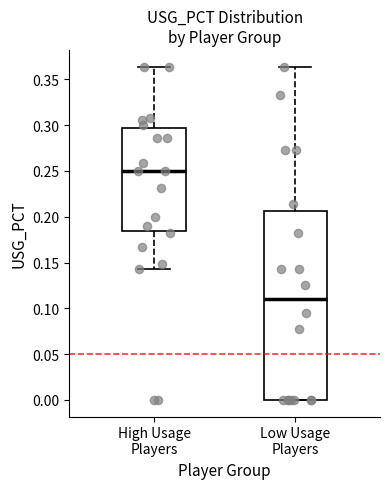

Reading left to right, transcribe this box plot: for each box, give where its median line is, the range the box spans, and where its two whiskers end, as read against the y-axis. The values are not printed on the chart, so give them approximately, as read against the axis.

High Usage Players: median 0.250, box 0.185 to 0.295, whiskers 0.145 to 0.365
Low Usage Players: median 0.110, box 0.000 to 0.205, whiskers 0.000 to 0.365